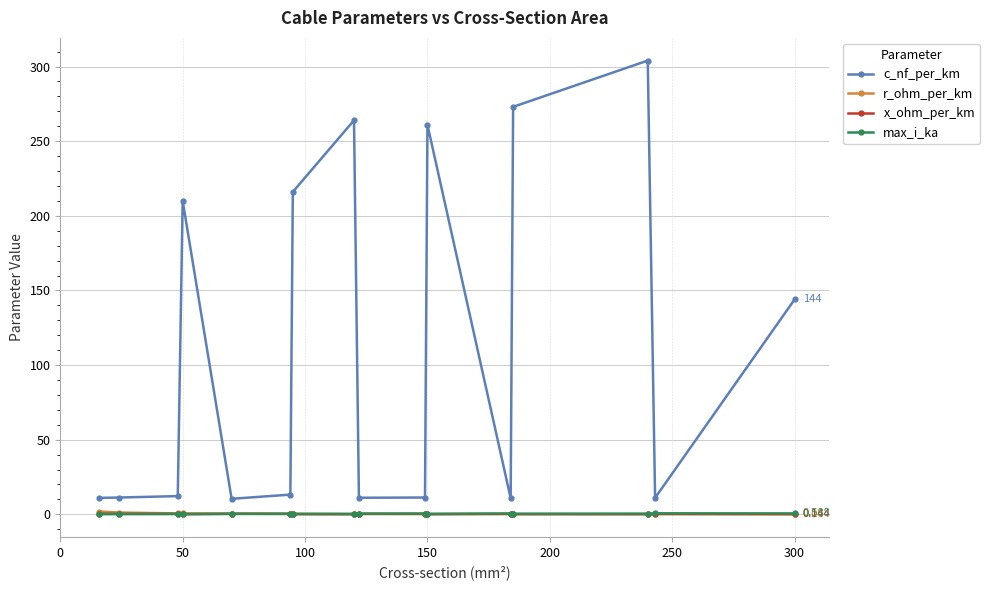

Which series has the largest range (max minus min)?

c_nf_per_km